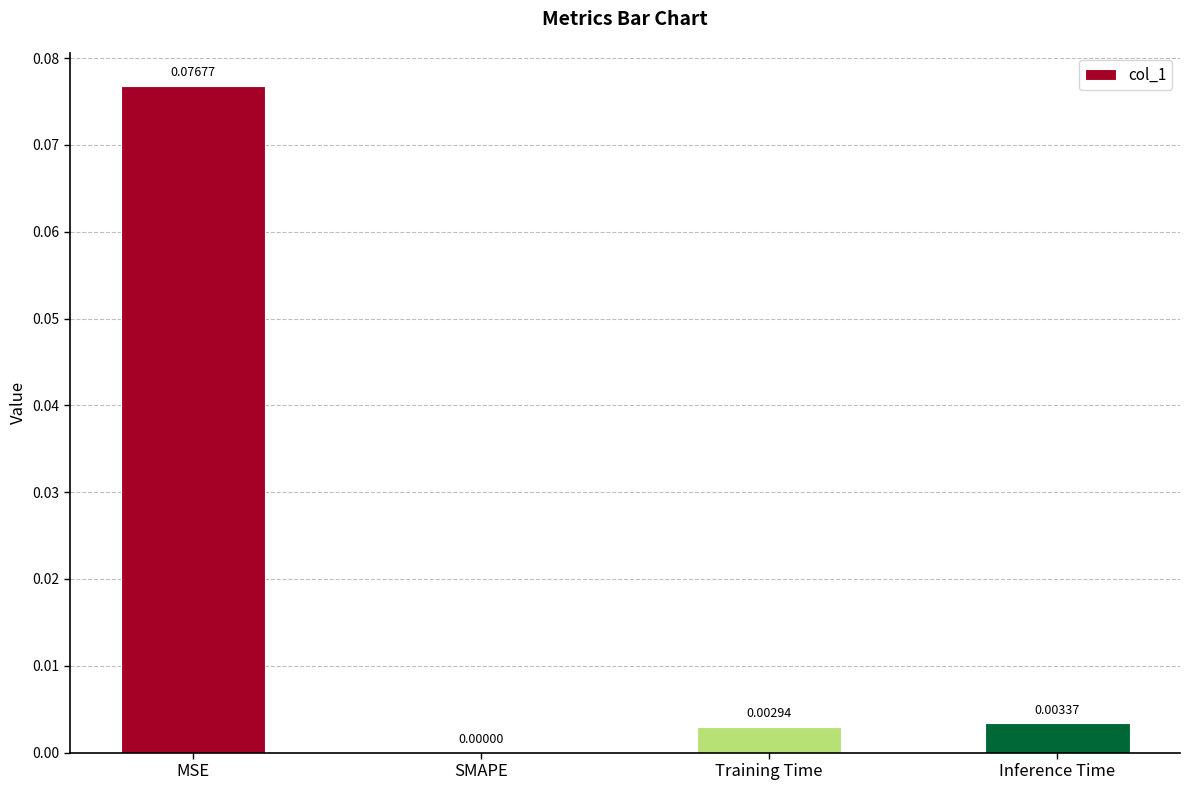

Where is the data nearest to the value 0?

SMAPE